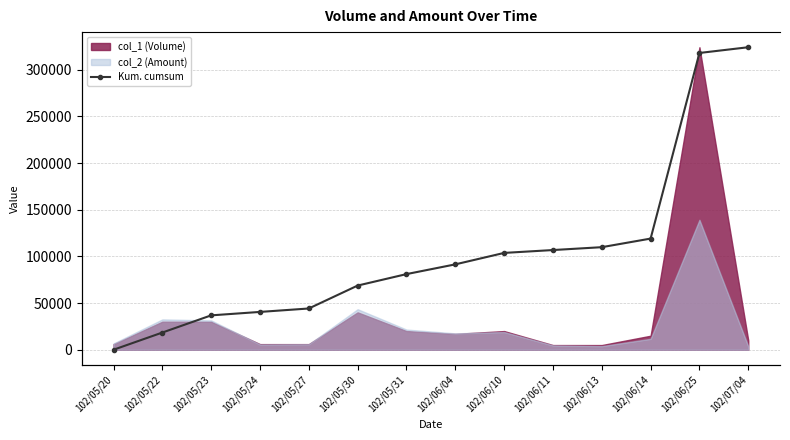

What is the label of the 6th point from the left?

102/05/30